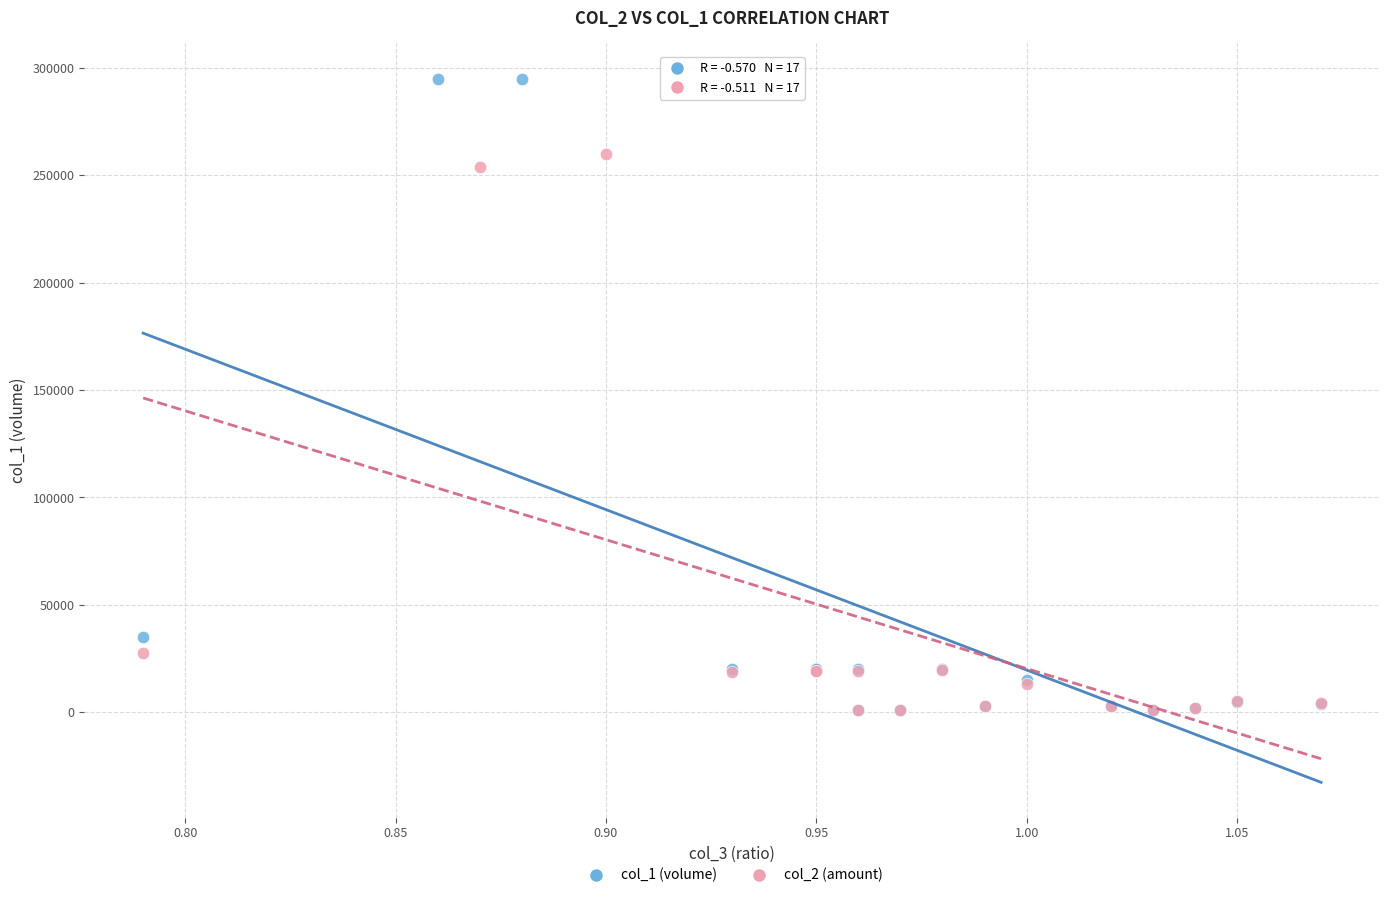

Which series has the largest Y range (max minus min)?

col_1 (volume)